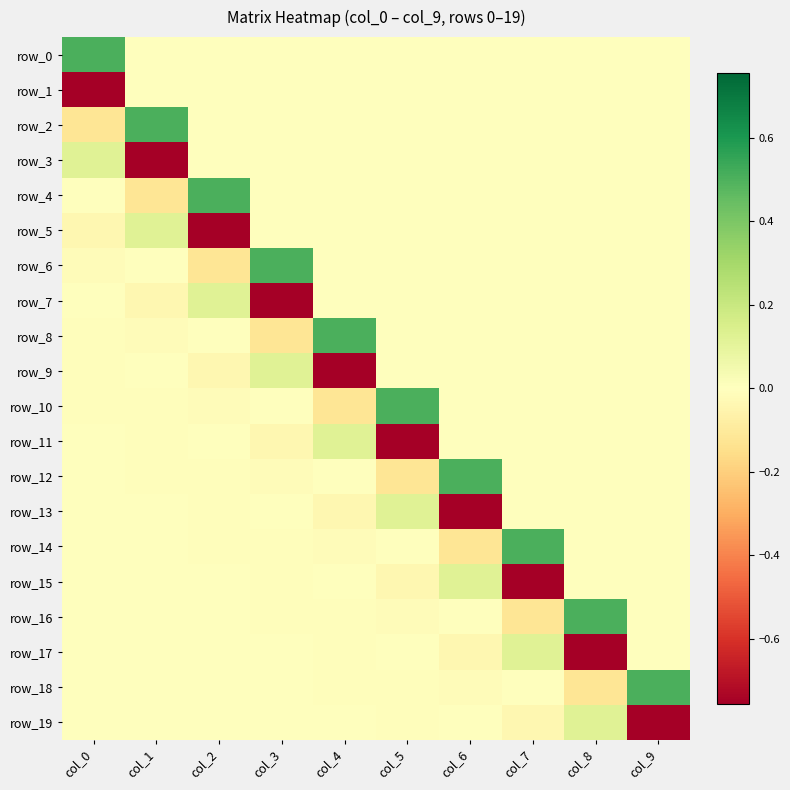

Which series has the widest spread of values?

row_3